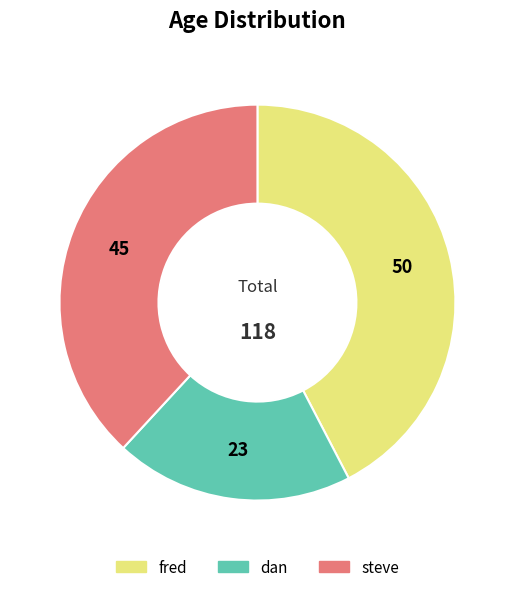

Does any single category account for the majority?

No